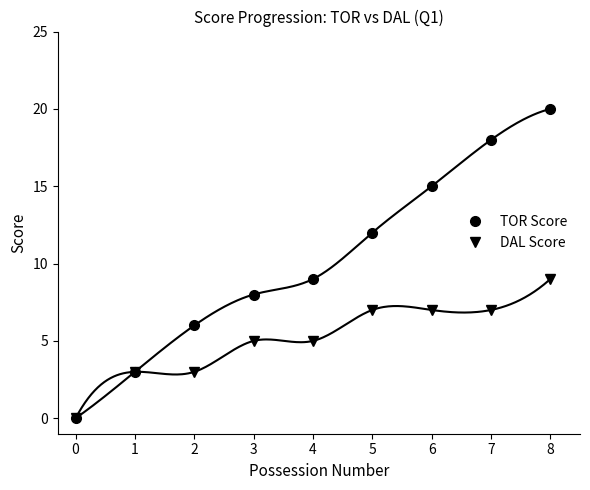

The value of TOR Score at 1 is 4. True or false?

False